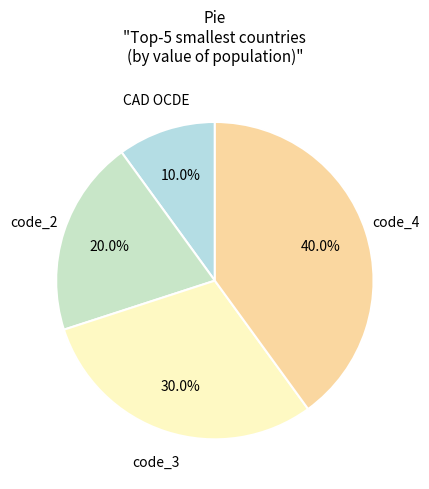

Rank the categories by value from lowest to highest.

CAD OCDE, code_2, code_3, code_4